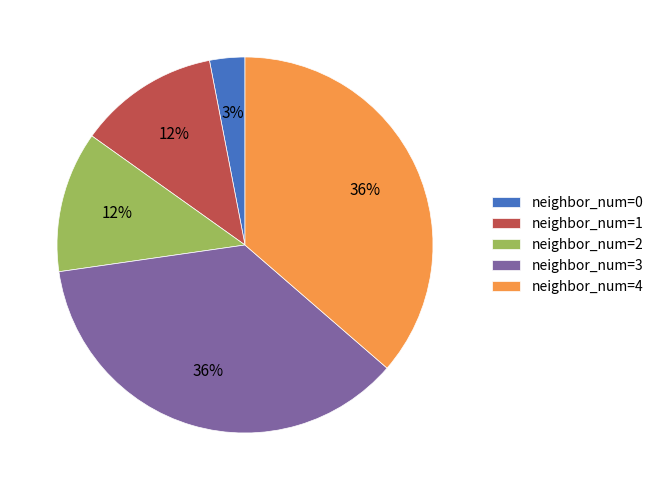

True or false: neighbor_num=3 accounts for 36% of the total.

True